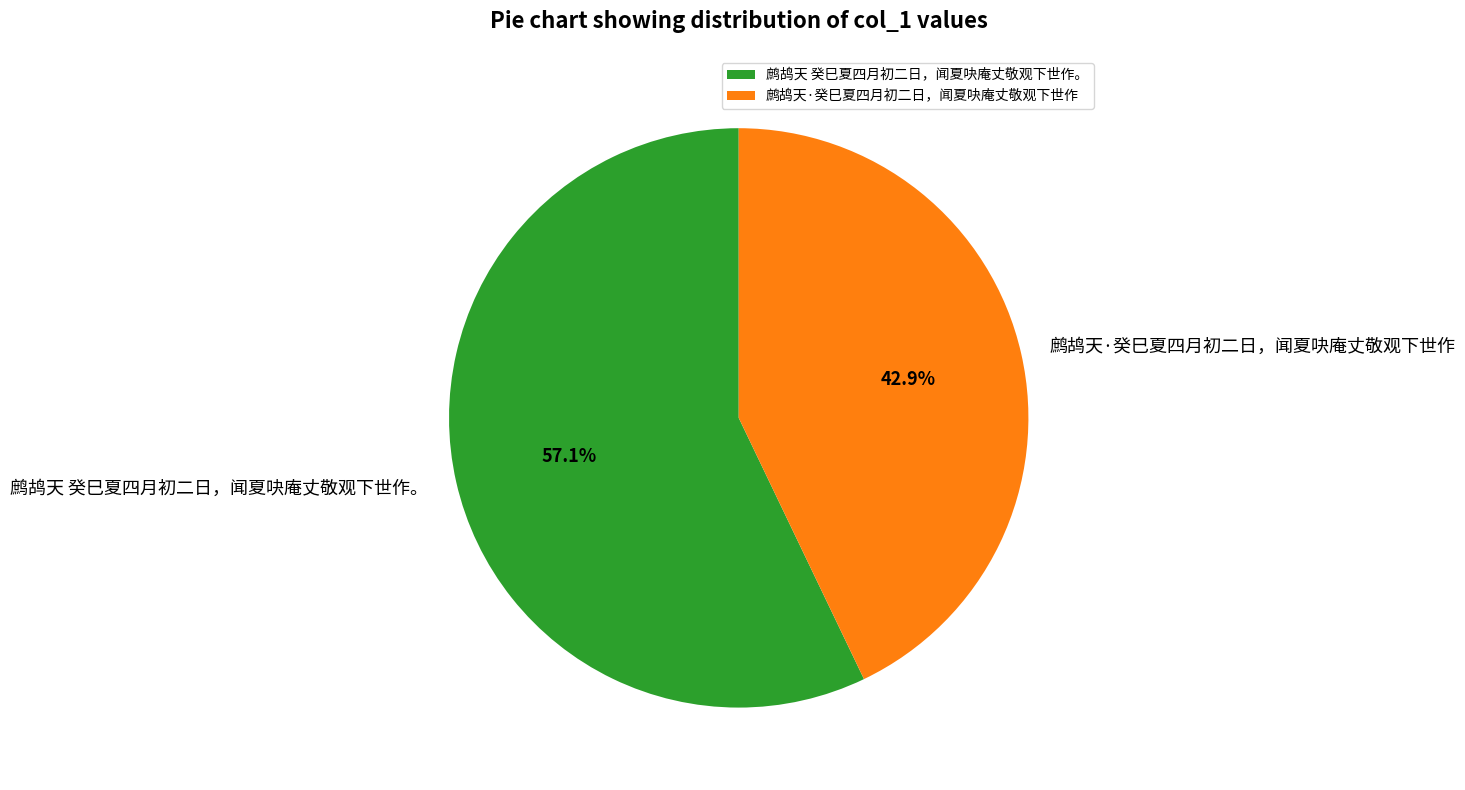

To the nearest percent, what is the difference between the largest and smallest slice percentages?

14%